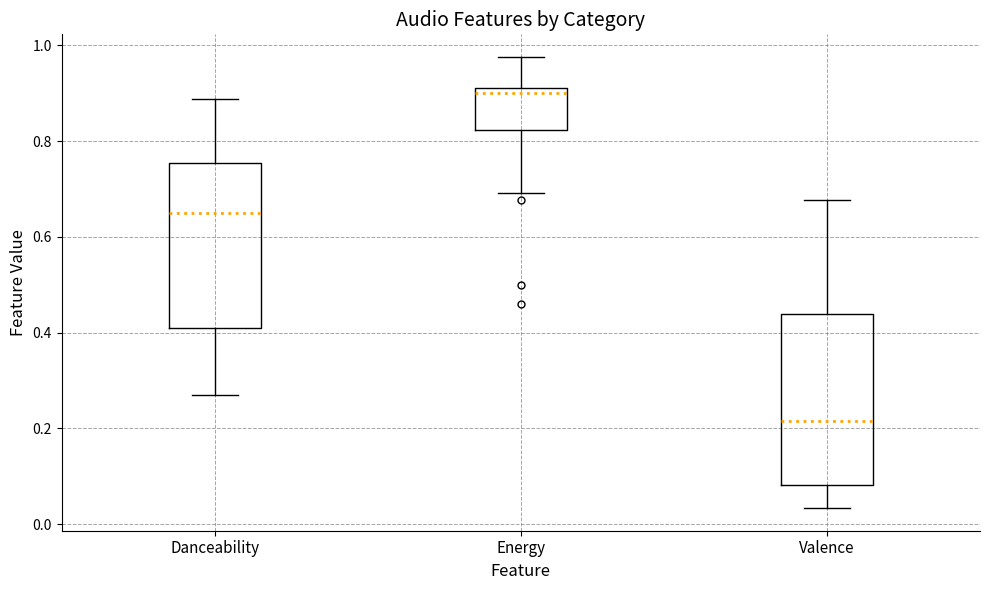

Reading left to right, transcribe this box plot: for each box, give where its median line is, the range the box spans, and where its two whiskers end, as read against the y-axis. The values are not printed on the chart, so give them approximately, as read against the axis.

Danceability: median 0.64, box 0.42 to 0.76, whiskers 0.26 to 0.88
Energy: median 0.90, box 0.82 to 0.92, whiskers 0.70 to 0.98
Valence: median 0.22, box 0.08 to 0.44, whiskers 0.04 to 0.68